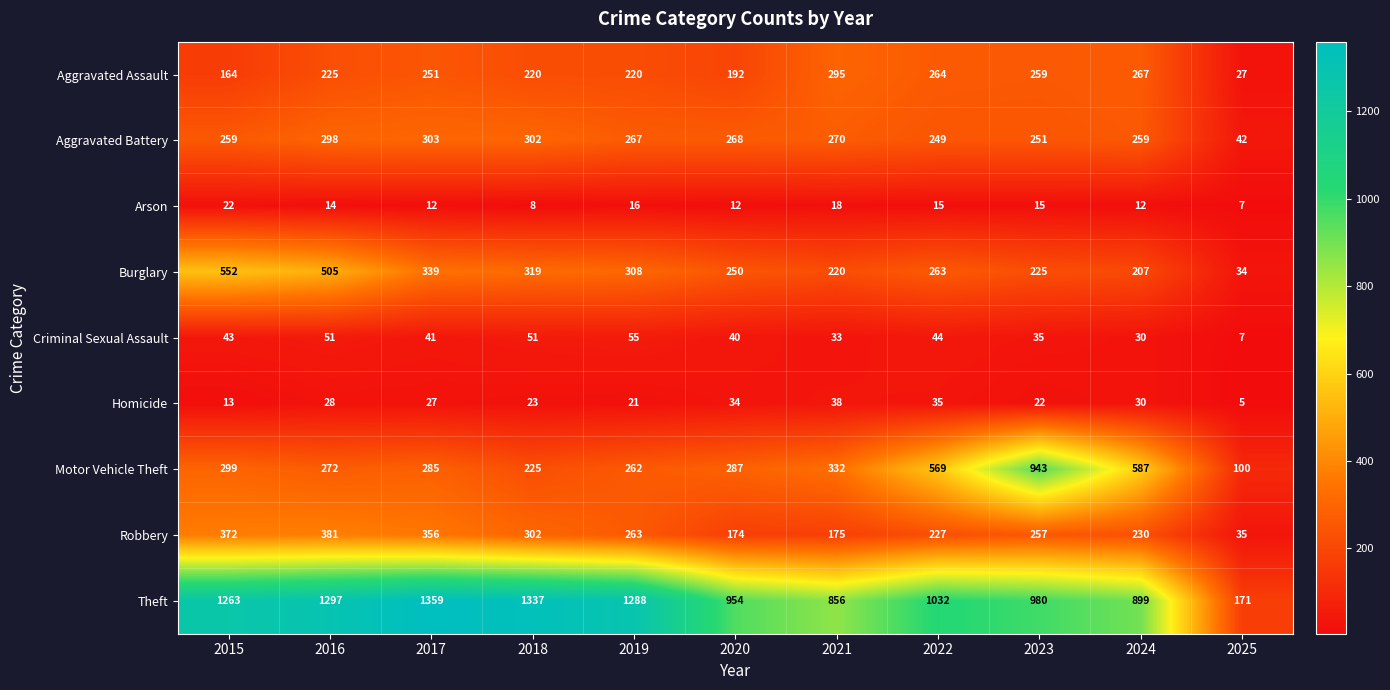

What is the total value across all series at 2016?

3071